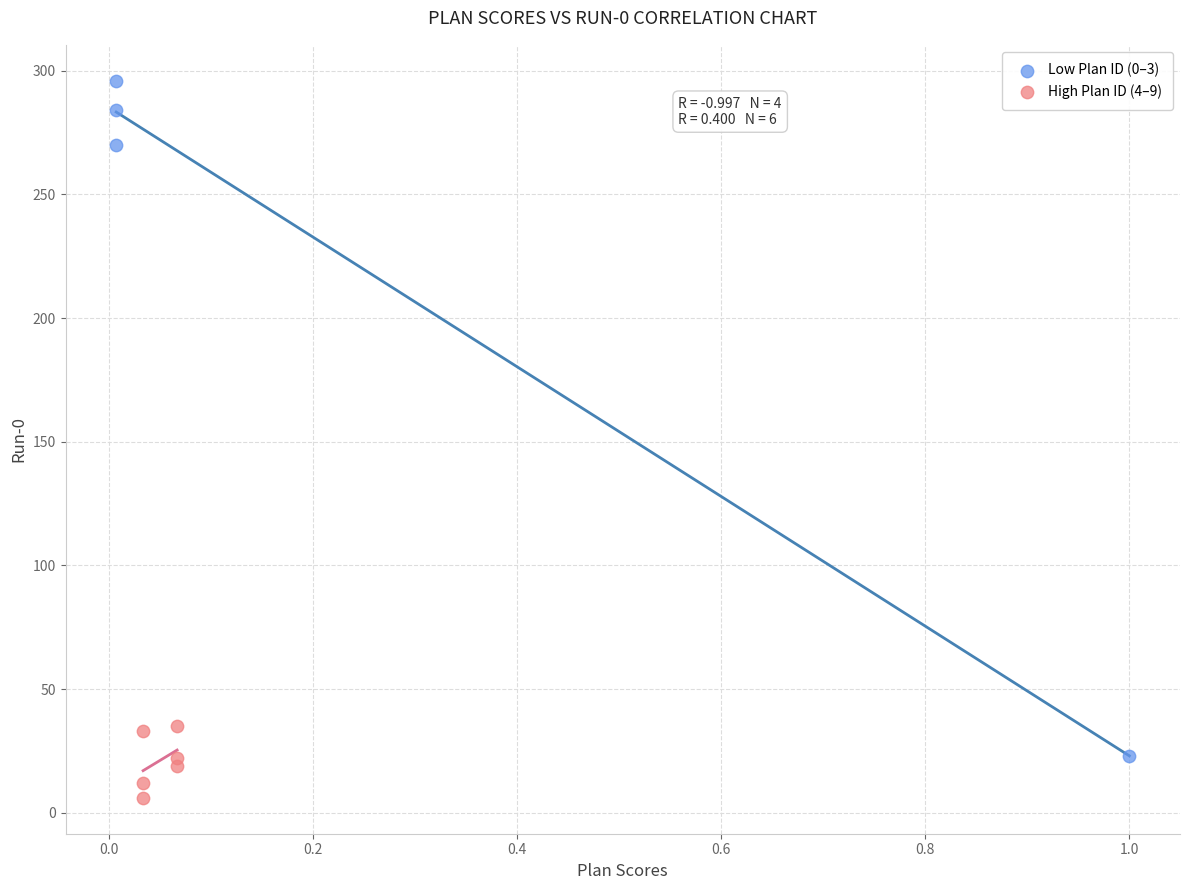

Which series reaches the maximum Y coordinate?

Low Plan ID (0–3)